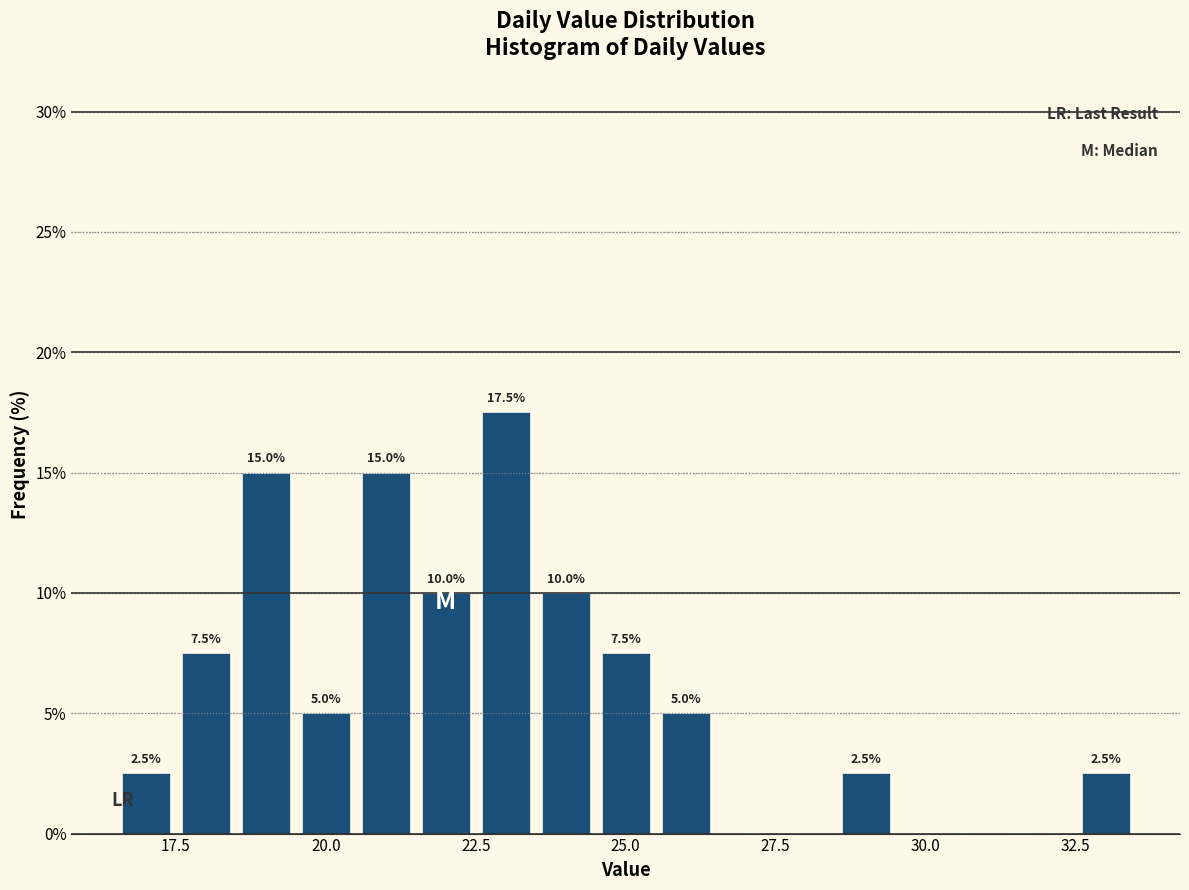

Read against the x-axis, roughly where is the centre of the tallest bar?

23.0